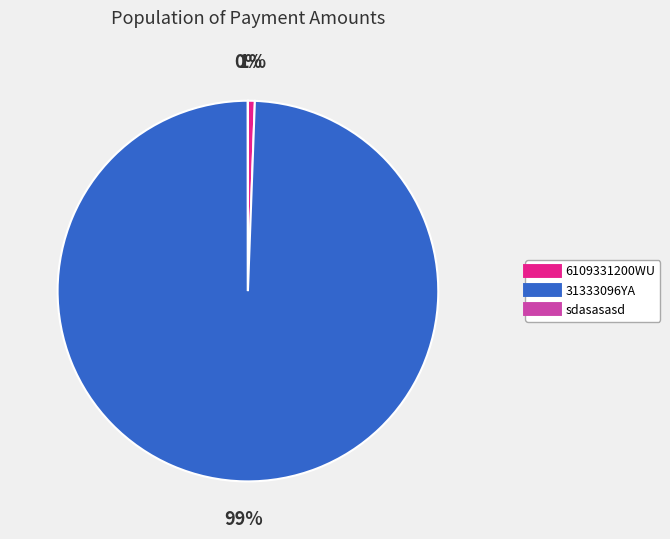

Does any single category account for the majority?

Yes